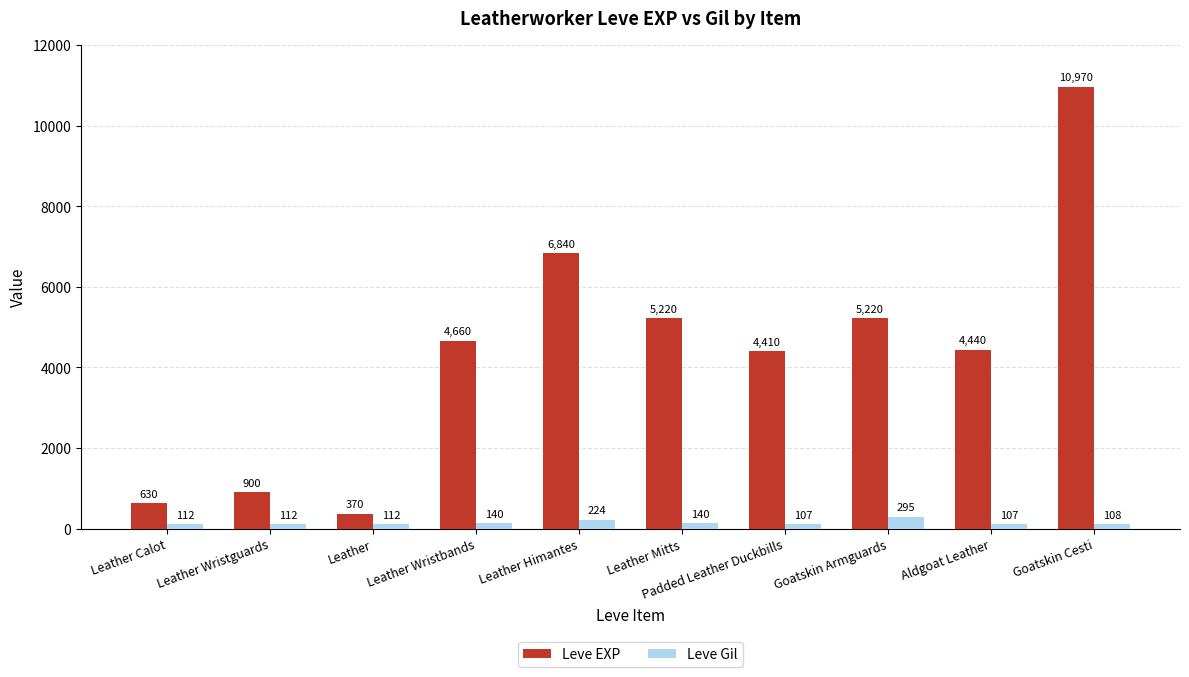

What is the difference between the second highest and second lowest values in the Leve EXP series?

6210